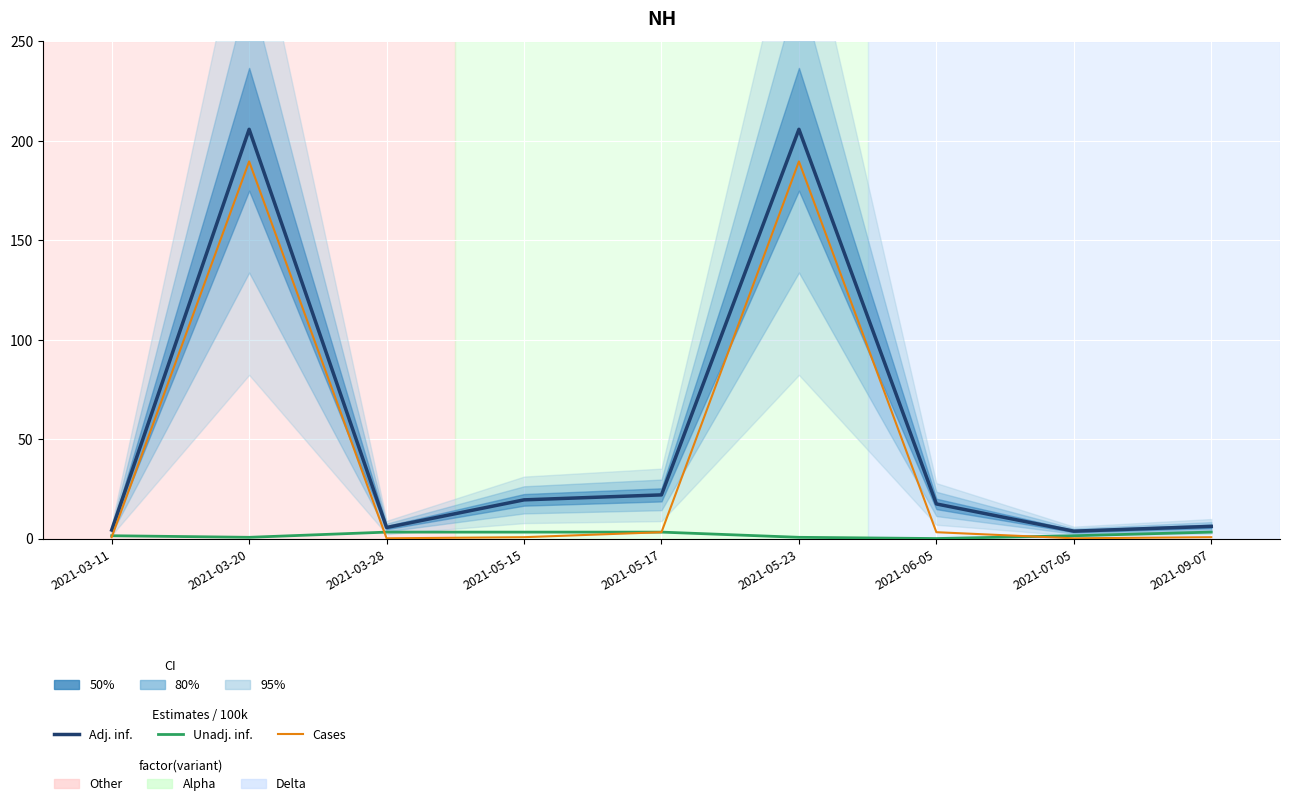

At which category is the sum across all series the highest?

2021-03-20